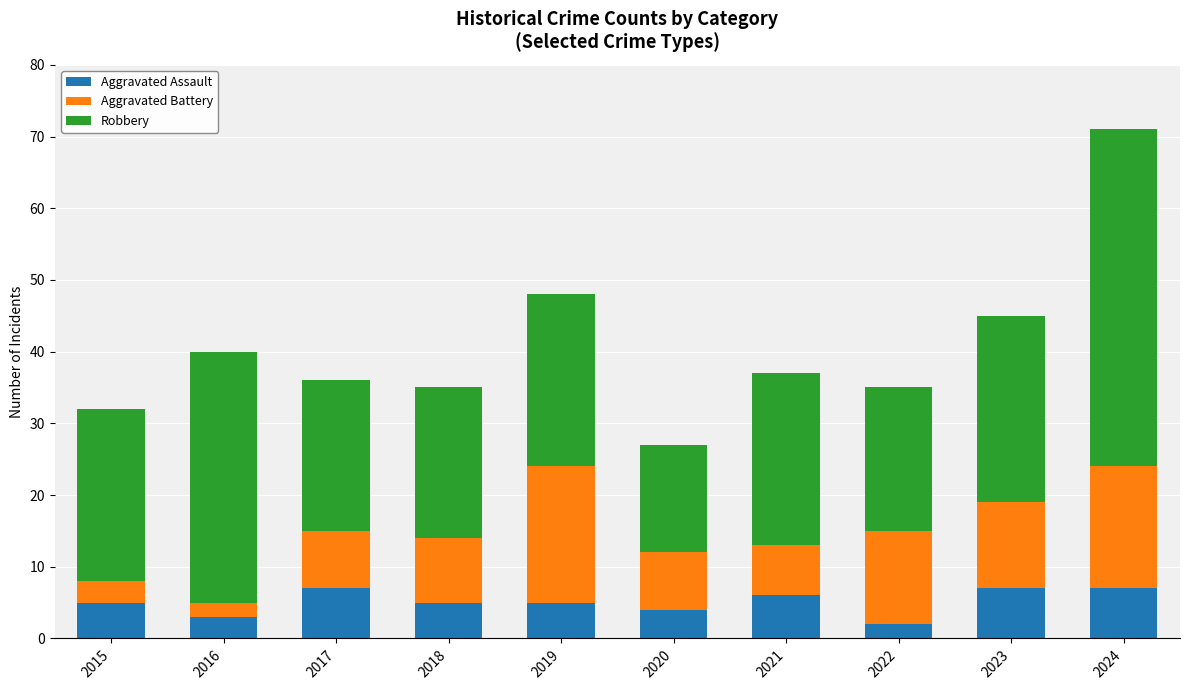

What is the sum of all Aggravated Assault values?

51